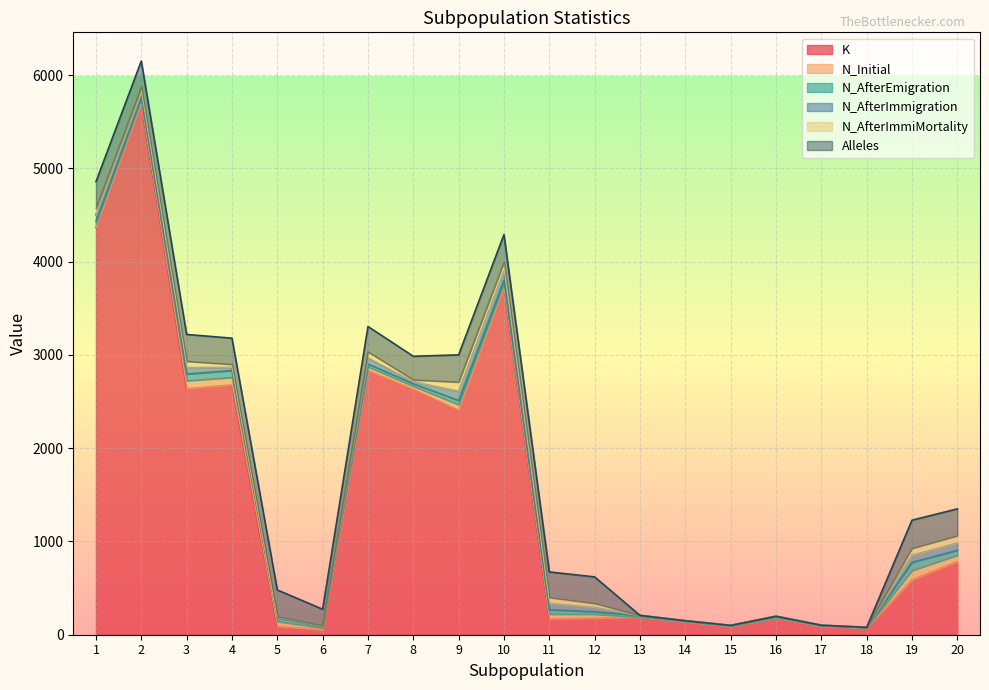

Between 12 and 6, which is larger?

12